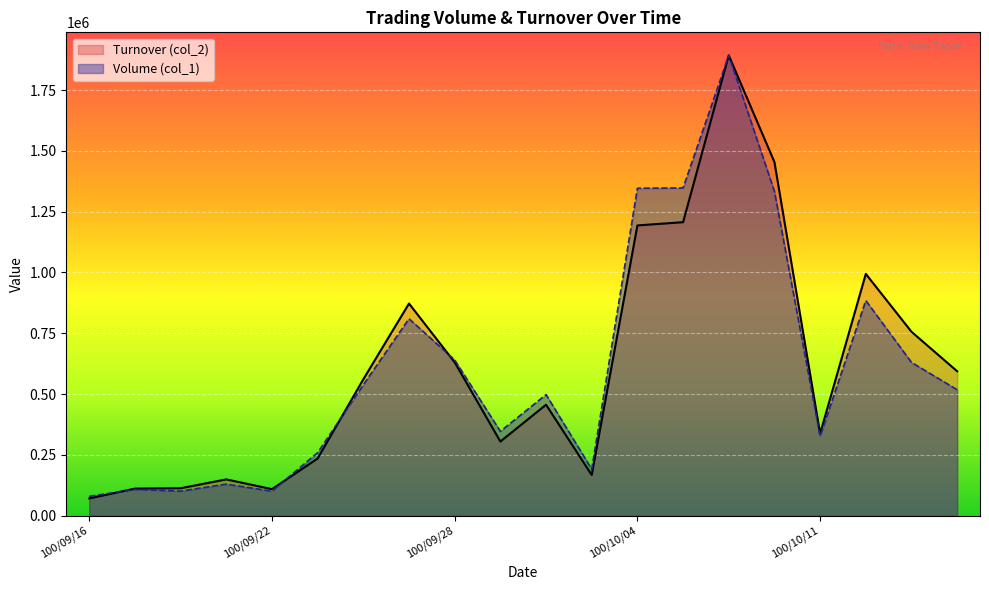

What is the difference between the Turnover (col_2) values at 100/10/13 and 100/09/26?

195350.0